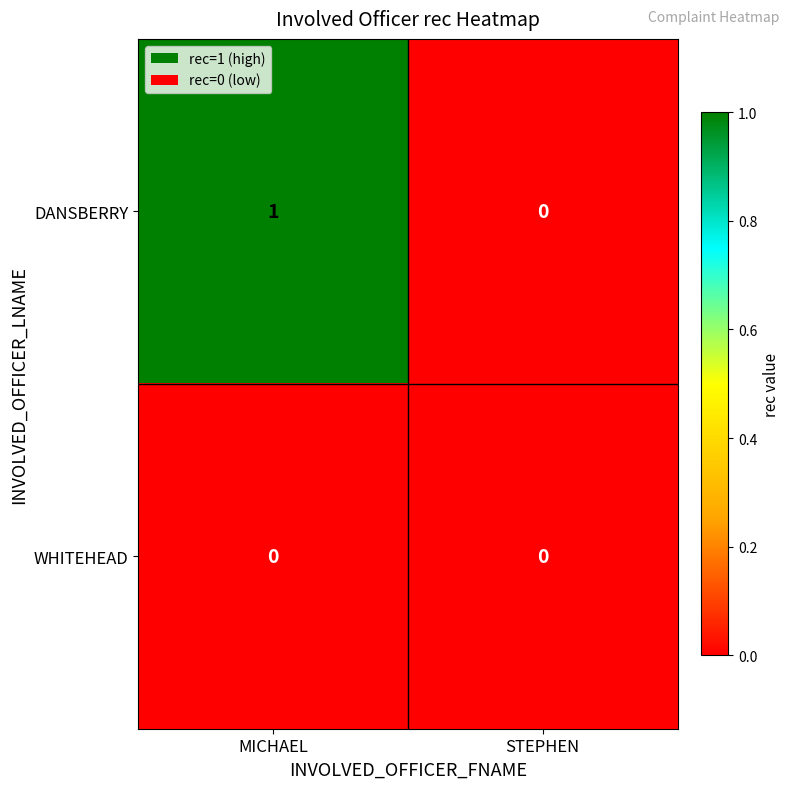

Reading left to right, list all the values displayed in this chart.

DANSBERRY: 1	0
WHITEHEAD: 0	0